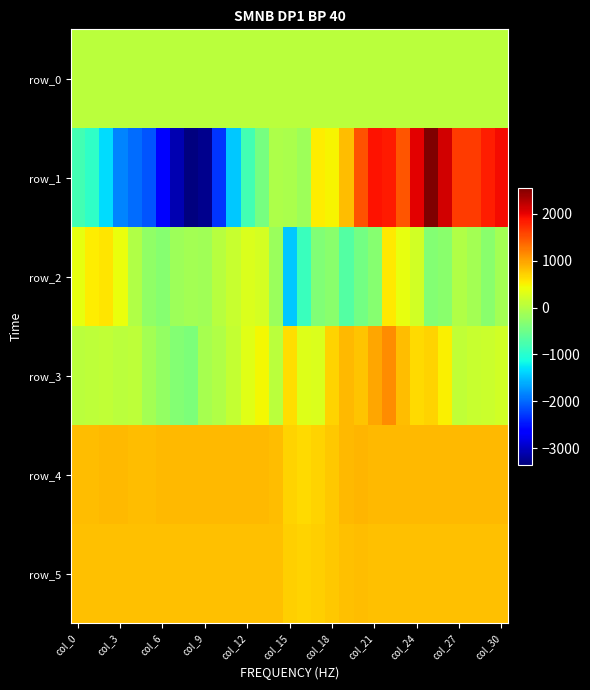

Which series has the largest range (max minus min)?

row_1